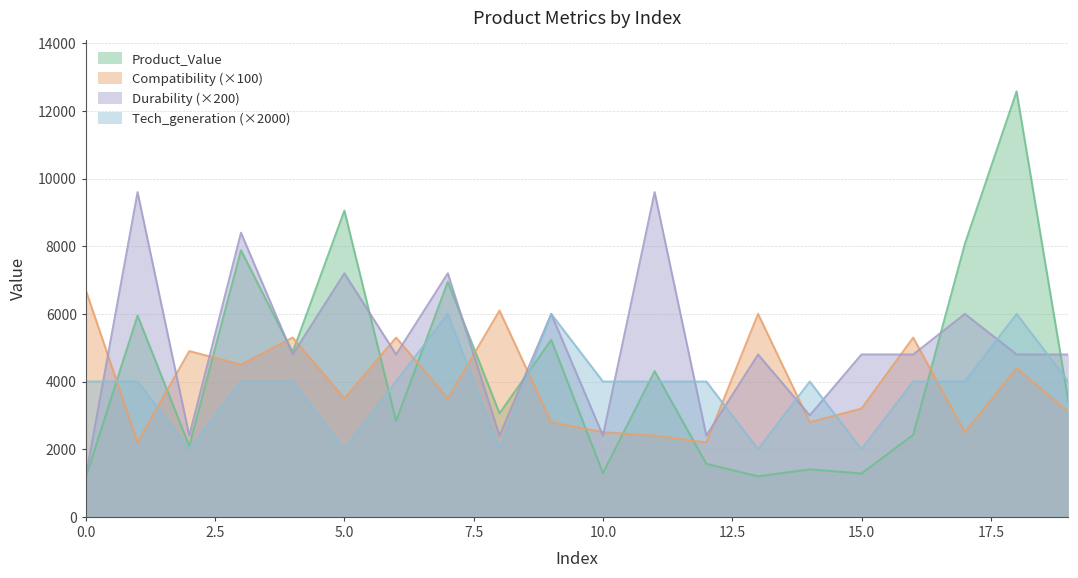

Where do Durability and Compatibility first cross each other?

0 and 1